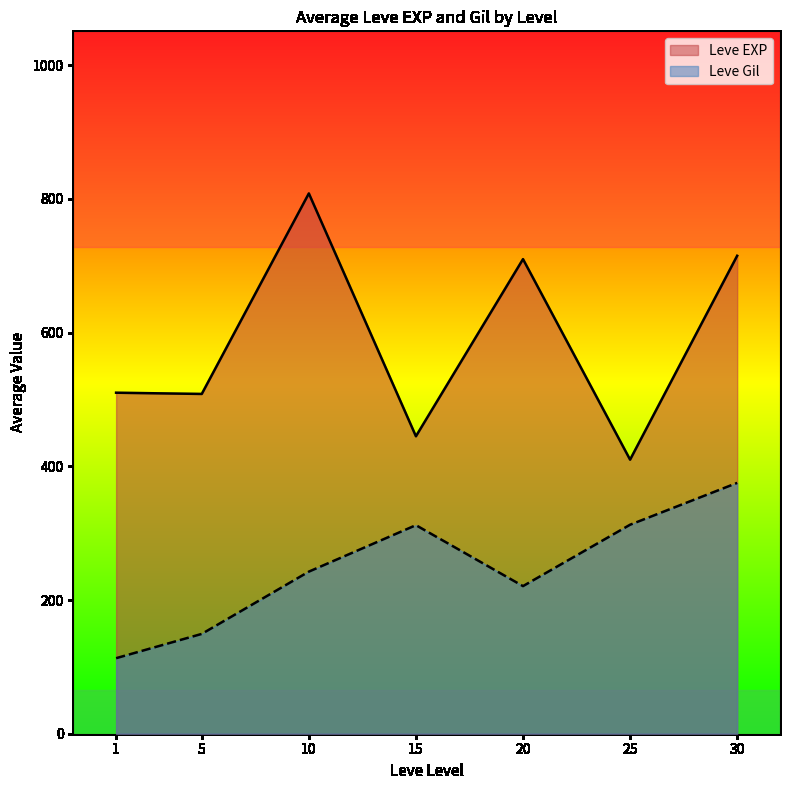

What are all the series names shown in the legend?

Leve EXP, Leve Gil